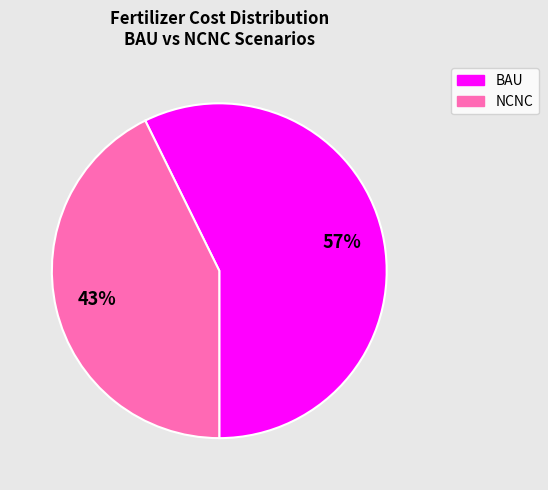

Is there any slice that represents more than half of the pie?

Yes